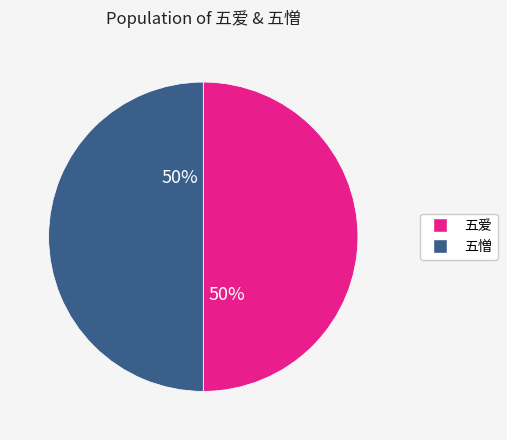

To the nearest percent, what is the average slice percentage?

50%